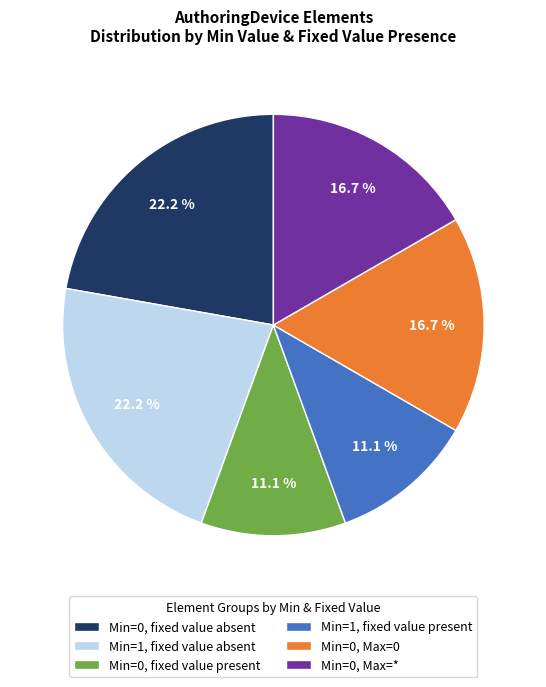

Between Min=0, Max=0 and Min=1, fixed value present, which is larger?

Min=0, Max=0